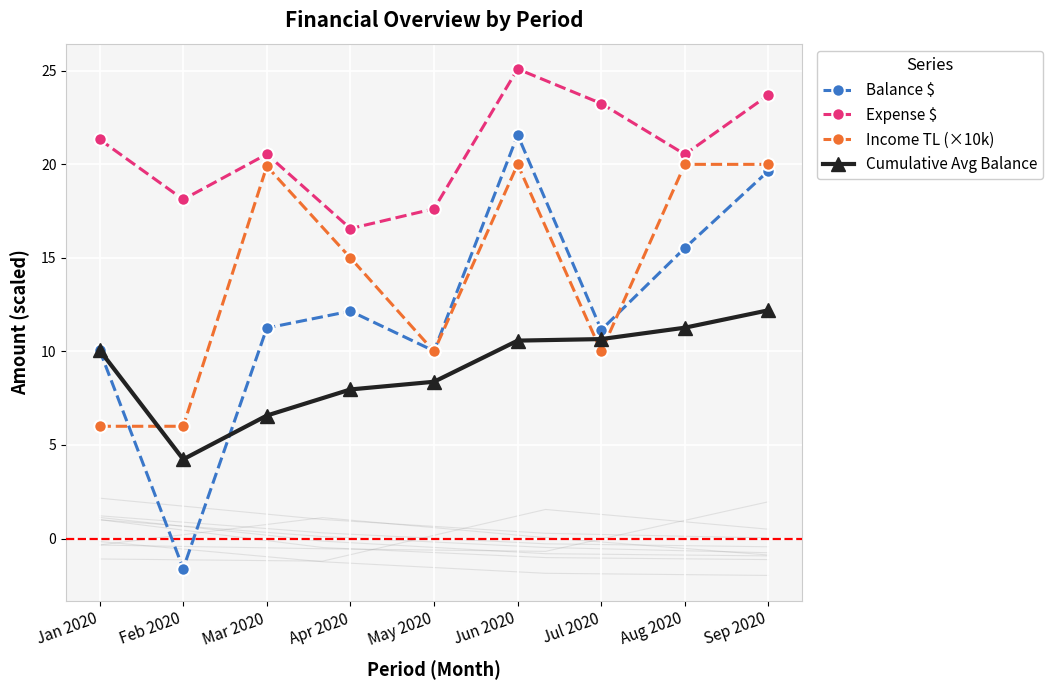

Reading right to left, what are all the values shown in this chart?

Balance $: 19.7	15.5	11.2	21.6	10.0	12.2	11.3	-1.6	10.1
Expense $: 23.7	20.5	23.3	25.1	17.6	16.6	20.5	18.1	21.3
Income TL (×10k): 20.0	20.0	10.0	20.0	10.0	15.0	19.9	6.0	6.0
Cumulative Avg Balance: 12.2	11.3	10.7	10.6	8.4	8.0	6.6	4.2	10.1